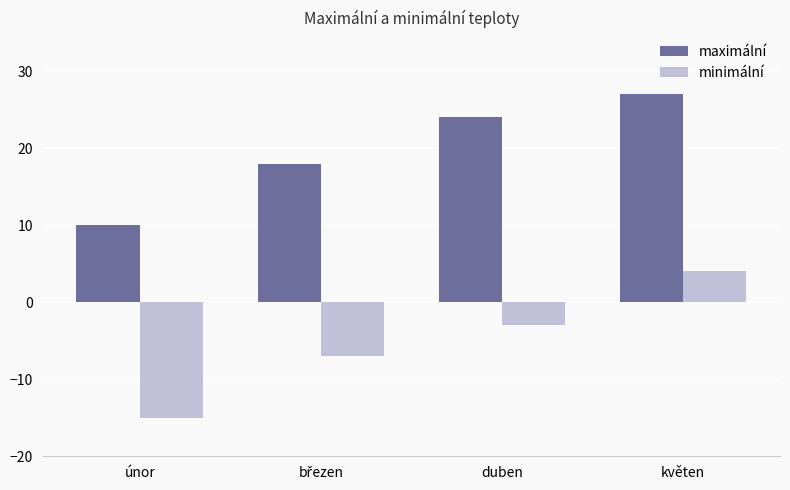

Count the minimální values in the range -7 to 4.

3